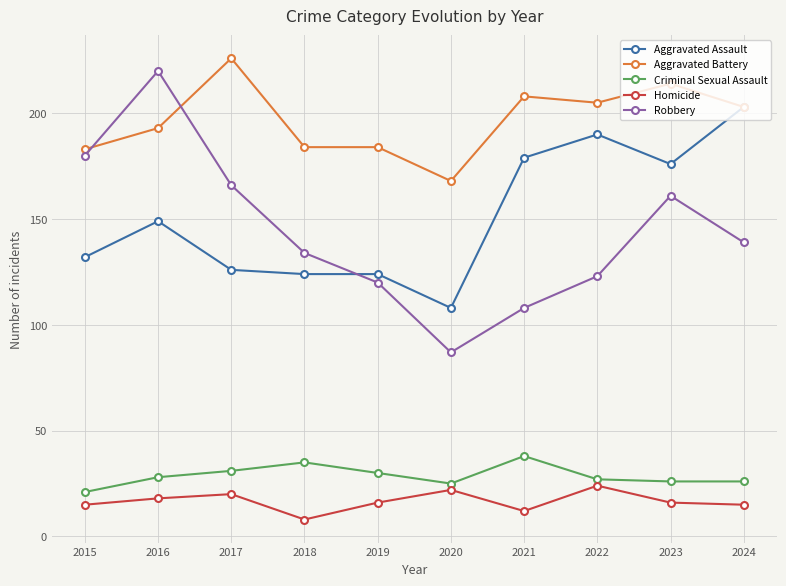

What is the difference between the highest and lowest values at 2017?

206